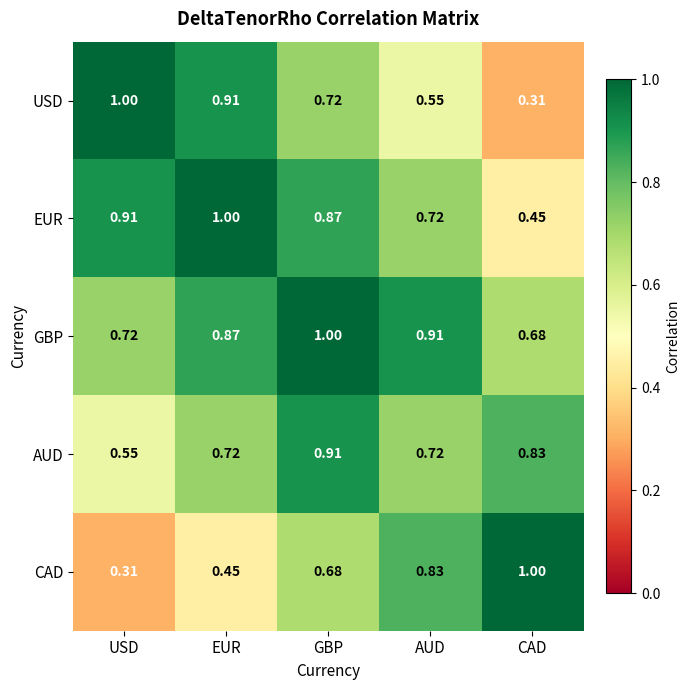

List the series in order of their overall mean, lowest first.

CAD, USD, AUD, EUR, GBP